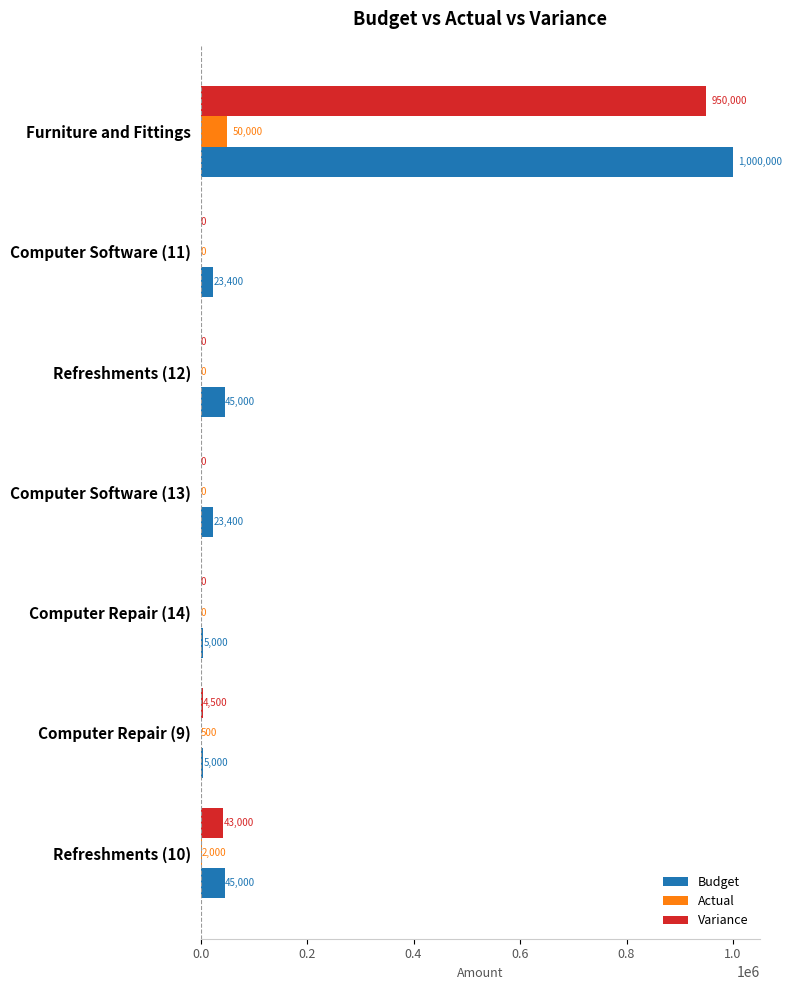

How many data points in Actual are above 0?

3